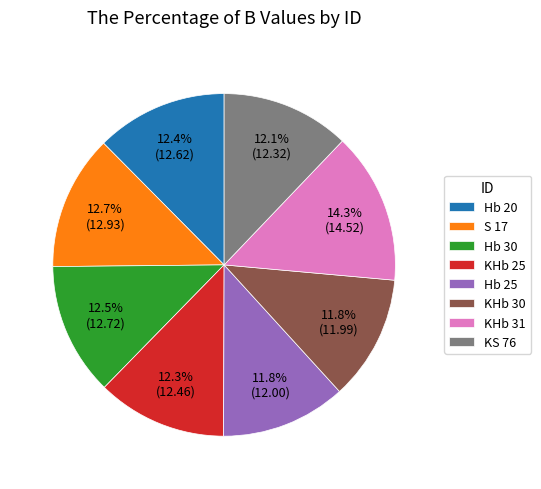

To the nearest percent, what is the combined percentage of KS 76 and Hb 25?

24%